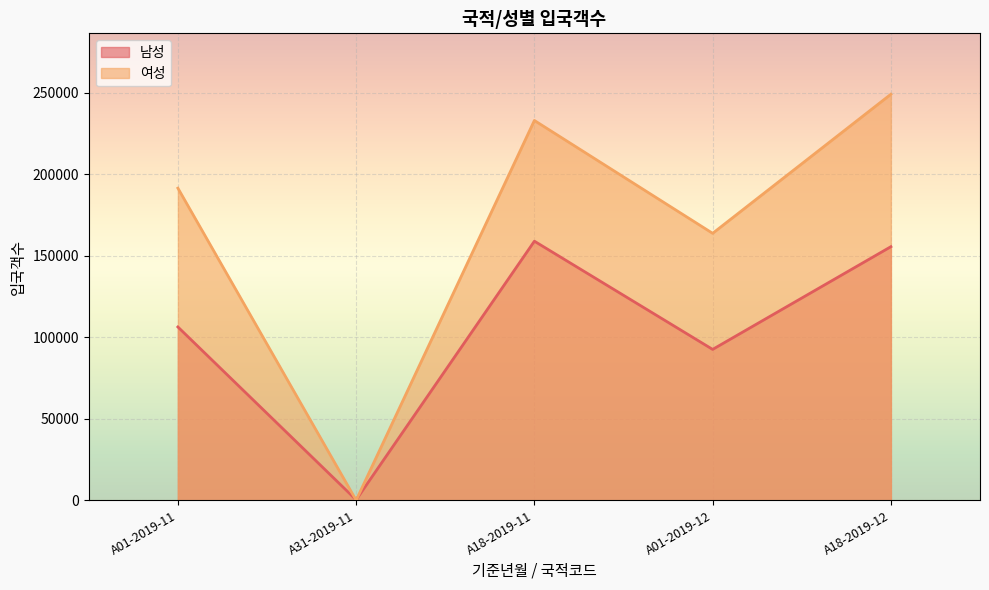

Which series has the largest total across all categories?

여성